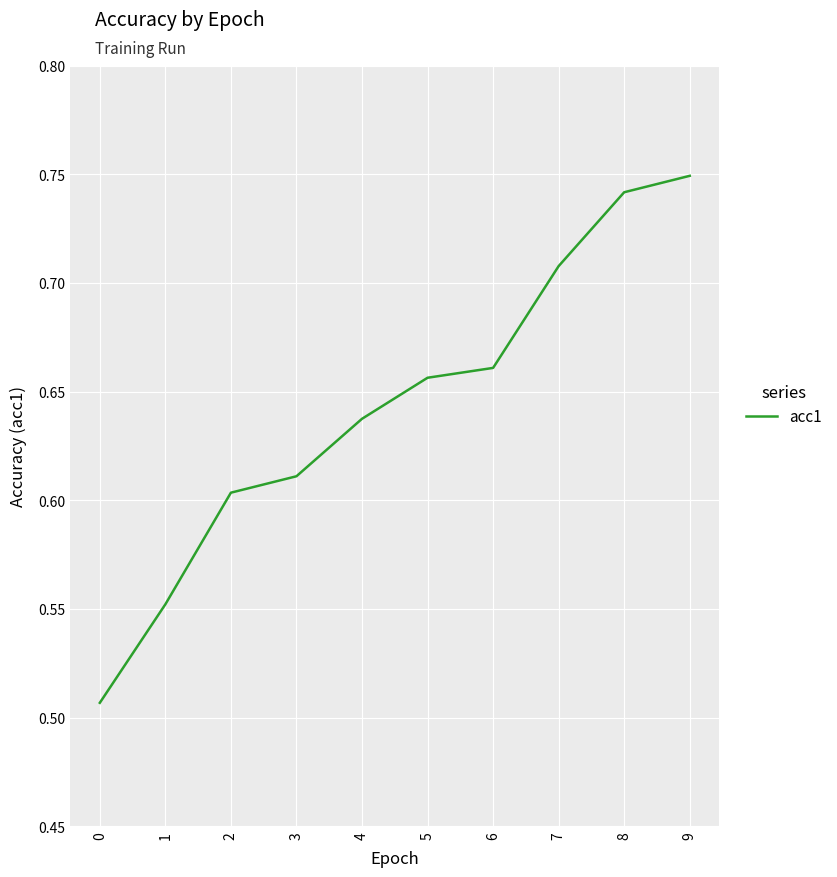

What is the difference between the maximum and minimum values?

0.2